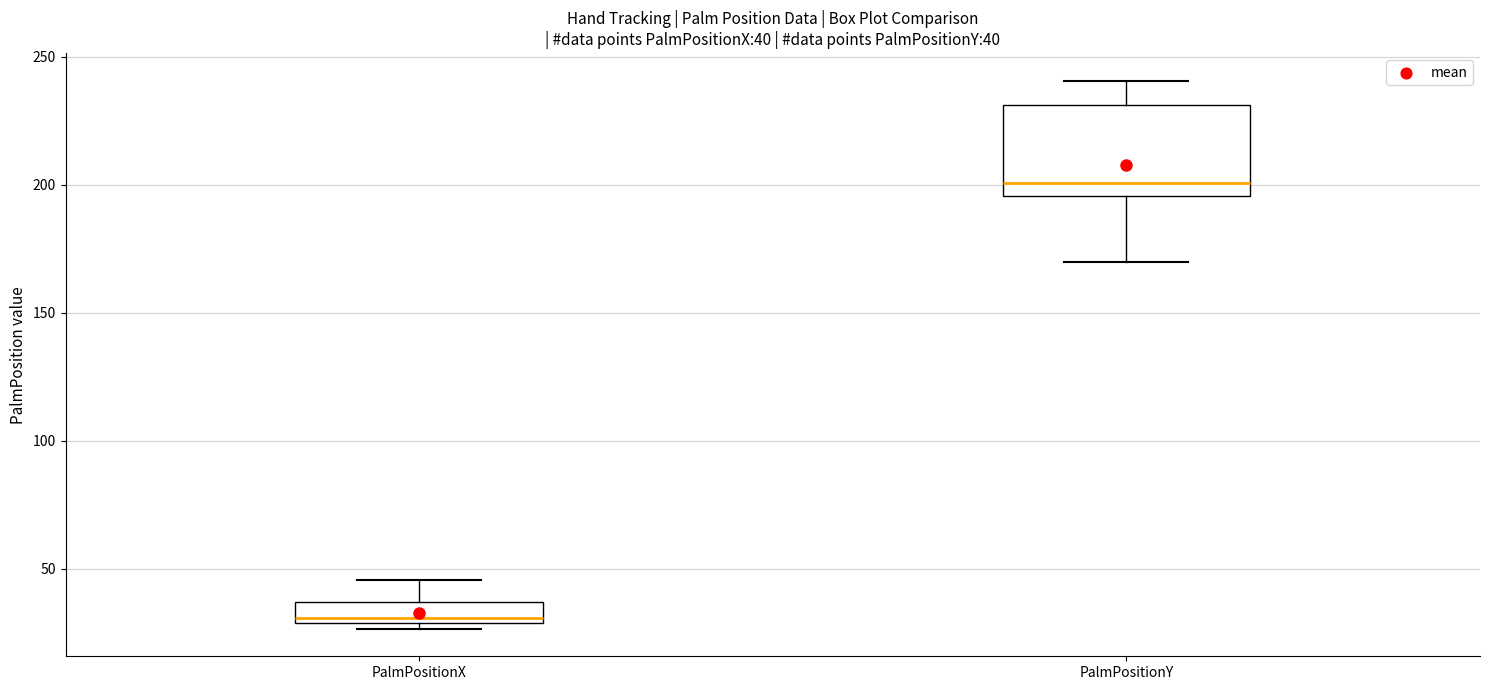

Which box has the lowest median line?

PalmPositionX